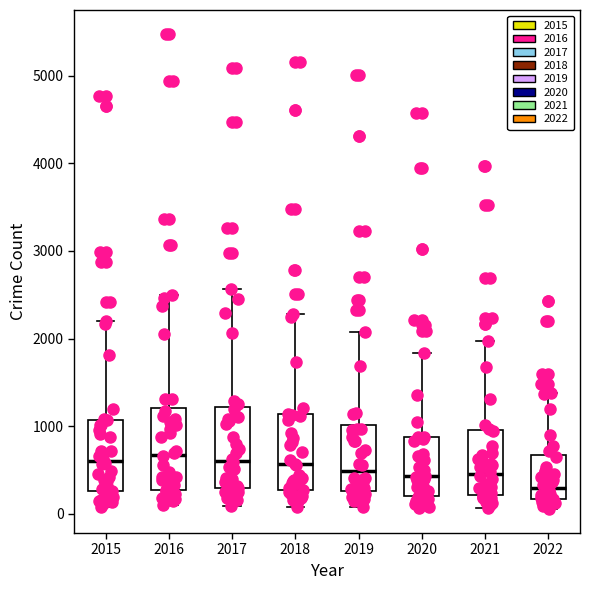

Reading left to right, transcribe this box plot: for each box, give where its median line is, the range the box spans, and where its two whiskers end, as read against the y-axis. The values are not printed on the chart, so give them approximately, as read against the axis.

2015: median 600, box 300 to 1100, whiskers 100 to 2200
2016: median 700, box 300 to 1200, whiskers 100 to 2500
2017: median 600, box 300 to 1200, whiskers 100 to 2600
2018: median 600, box 300 to 1100, whiskers 100 to 2300
2019: median 500, box 300 to 1000, whiskers 100 to 2100
2020: median 400, box 200 to 900, whiskers 100 to 1800
2021: median 500, box 200 to 1000, whiskers 100 to 2000
2022: median 300, box 200 to 700, whiskers 100 to 1400